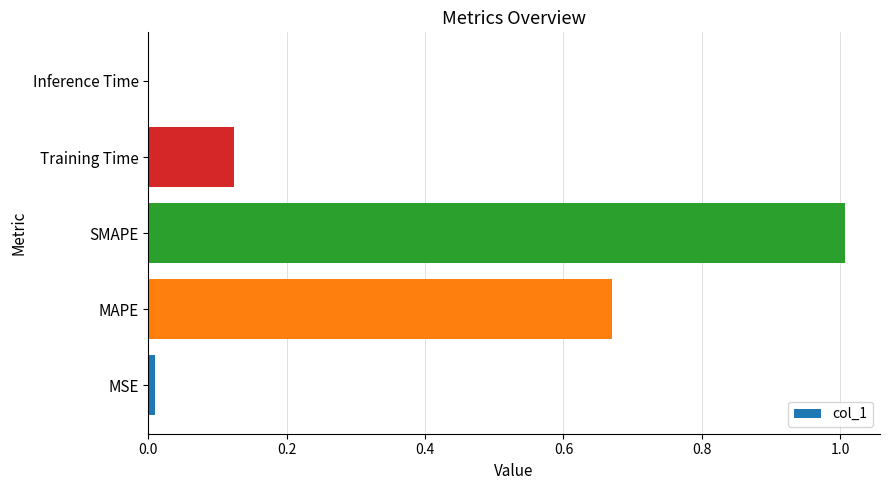

Which category has the highest value across all series?

SMAPE